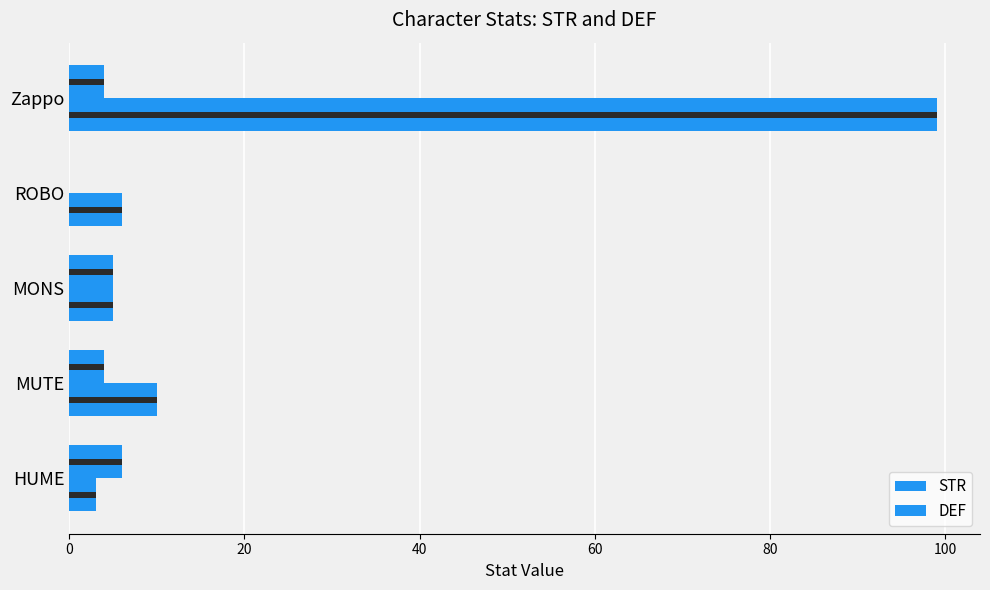

Which series has the largest range (max minus min)?

DEF